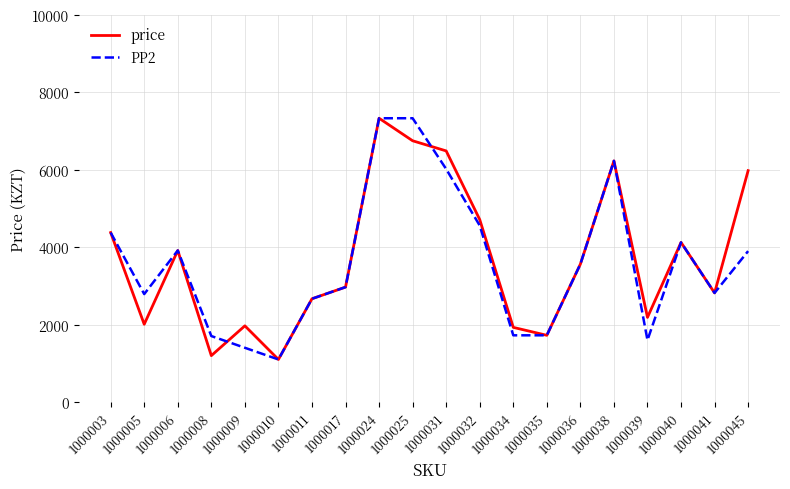

Where is the first local minimum for price?

1000005